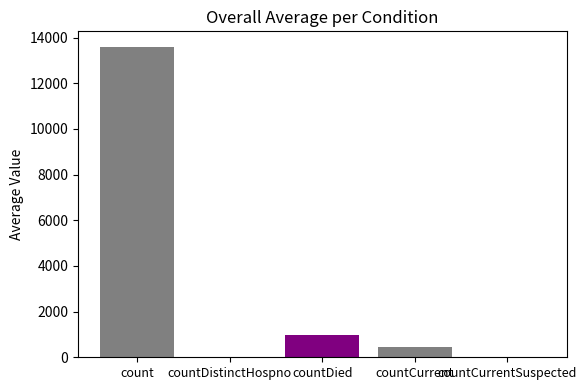

Rank the categories by value from highest to lowest.

count, countDied, countCurrent, countDistinctHospno, countCurrentSuspected